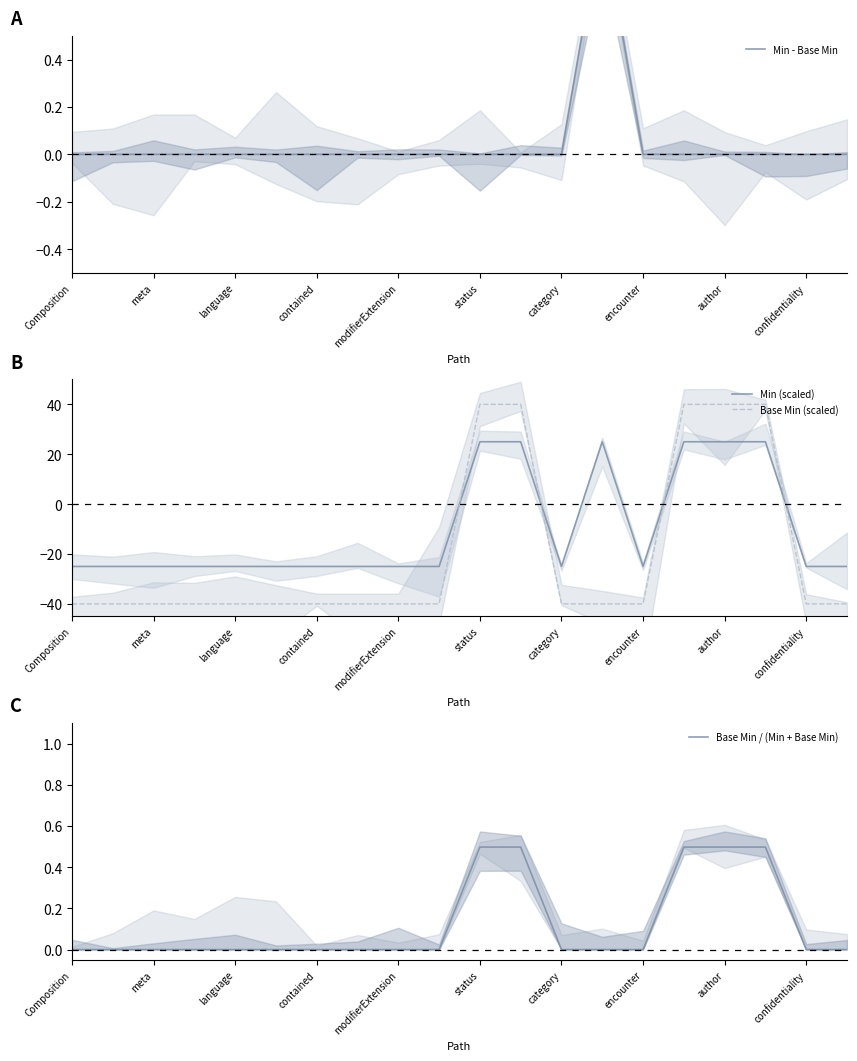

Is it true that Base Min (scaled) equals -9 at encounter?

False